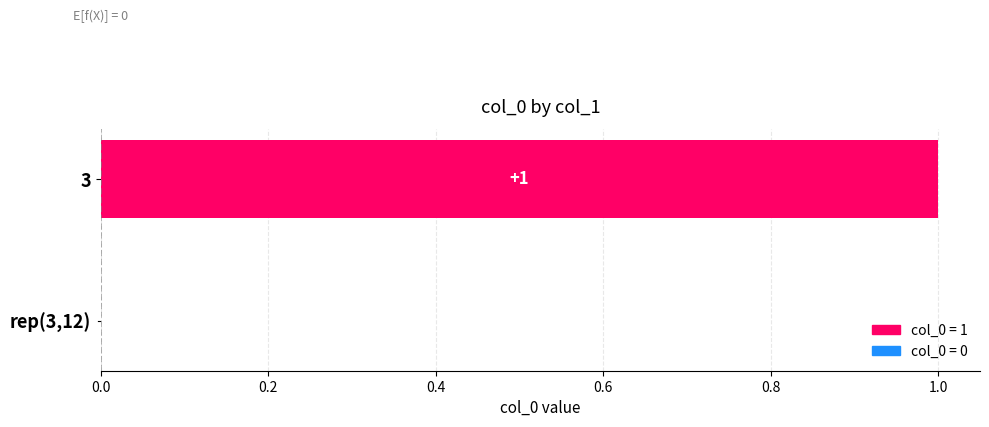

Are the bars horizontal?

Yes